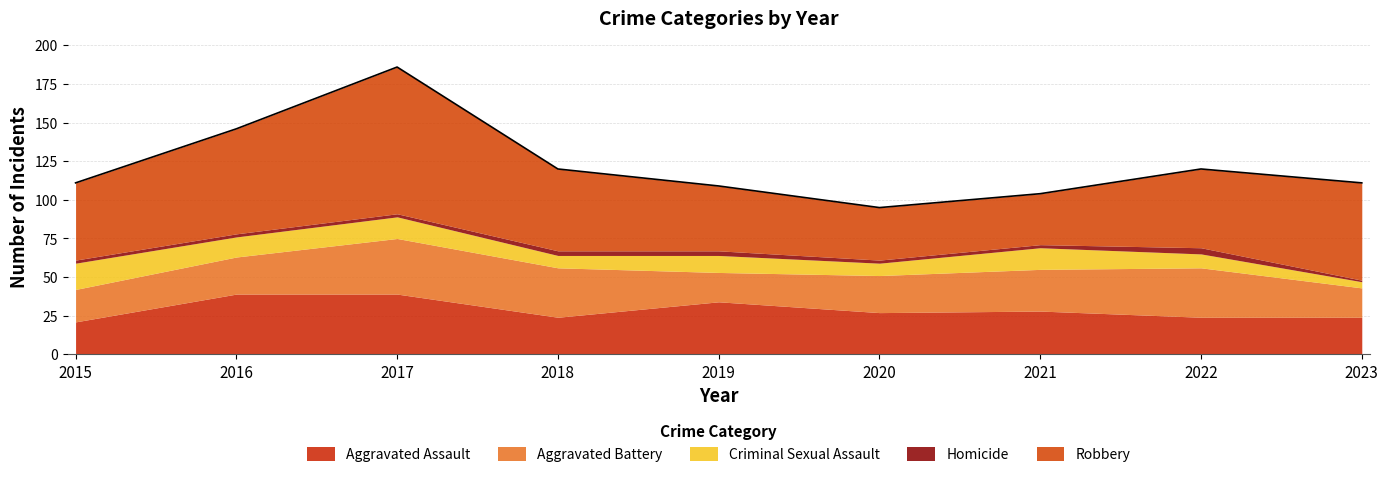

Where is the first local maximum for Criminal Sexual Assault?

2017